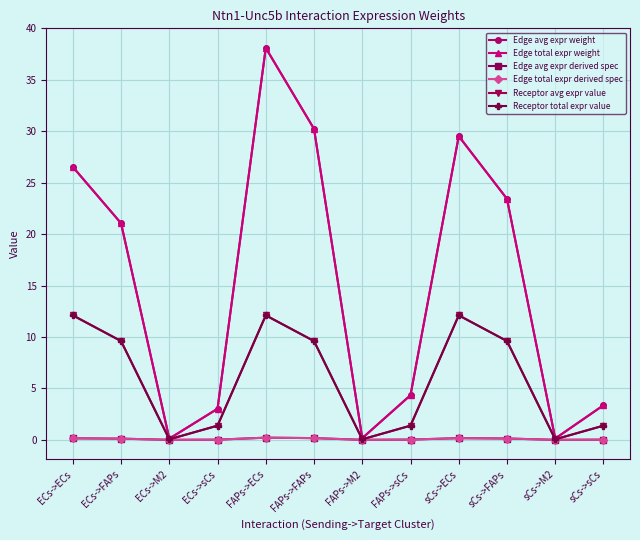

True or false: Edge avg expr derived spec has more than 1 interior local peaks.

True